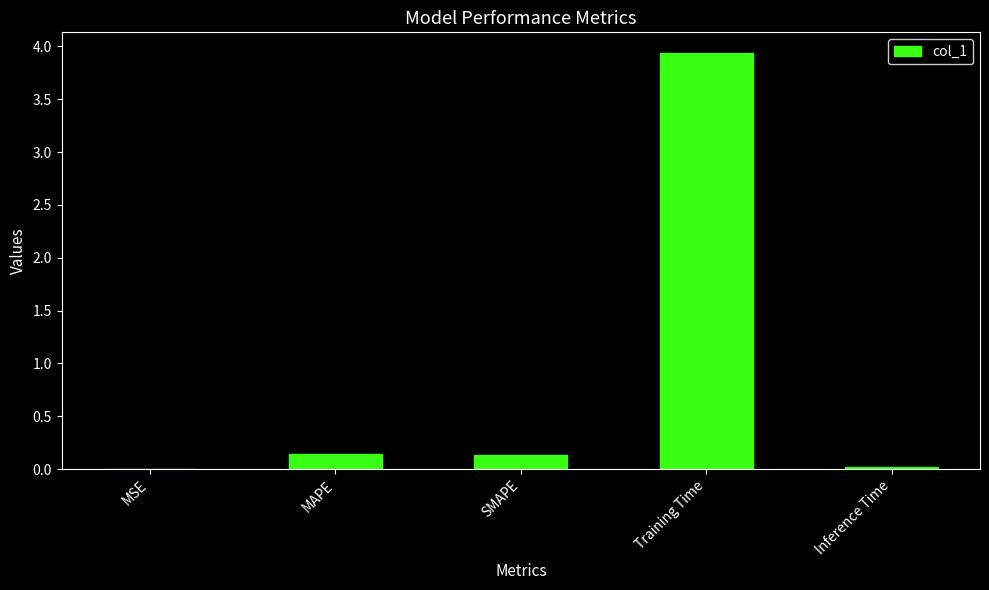

What is the sum of the values at MAPE and Training Time?

4.1